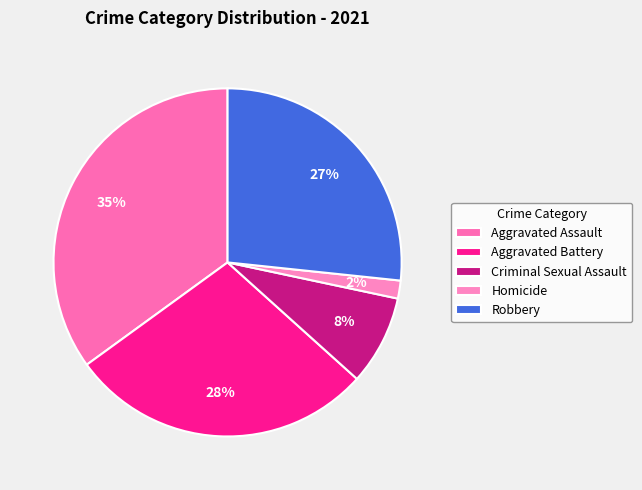

True or false: Homicide accounts for 2% of the total.

True